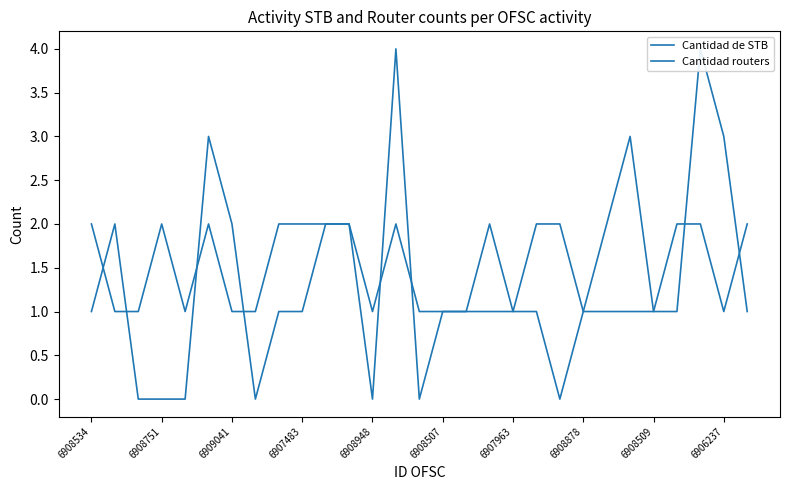

After their last crossing, which series has the higher values: Cantidad routers or Cantidad de STB?

Cantidad routers